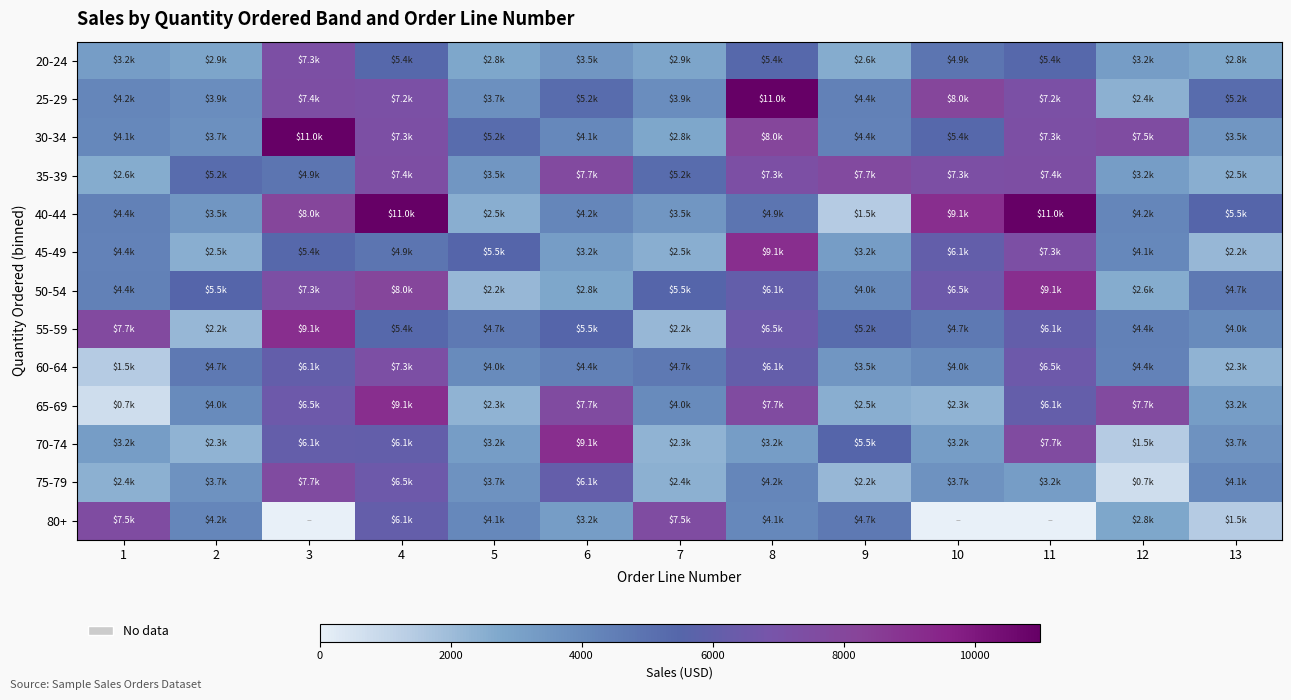

How many distinct data groups are displayed?

13